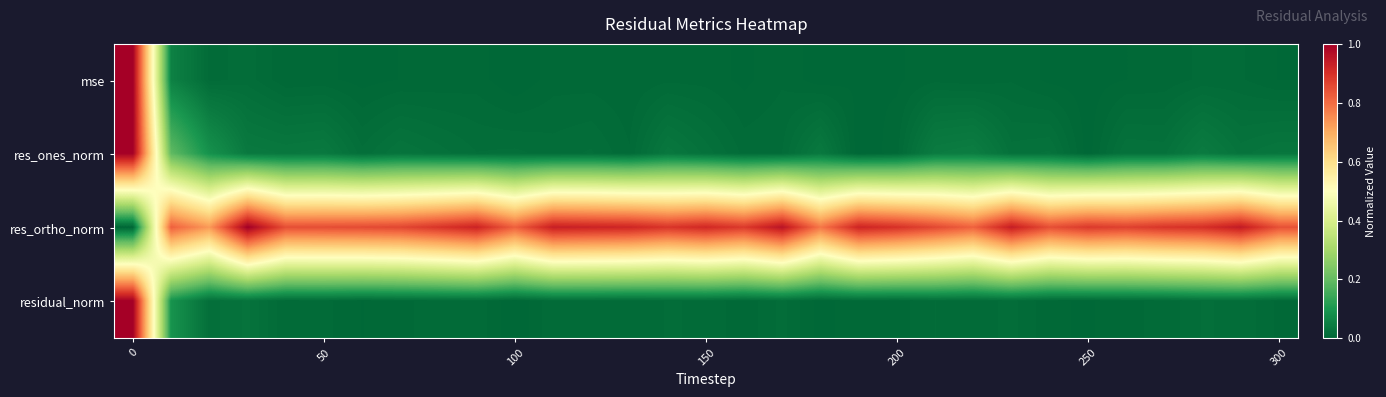

Reading left to right, list all the values displayed in this chart.

mse: 1.0	0.1	0.0	0.0	0.0	0.0	0.0	0.0	0.0	0.0	0.0	0.0	0.0	0.0	0.0	0.0	0.0	0.0	0.0	0.0	0.0	0.0	0.0	0.0	0.0	0.0	0.0	0.0	0.0	0.0	0.0
res_ones_norm: 1.0	0.2	0.1	0.0	0.0	0.0	0.0	0.0	0.0	0.0	0.0	0.0	0.0	0.0	0.0	0.0	0.0	0.0	0.0	0.0	0.0	0.0	0.0	0.0	0.0	0.0	0.0	0.0	0.0	0.0	0.0
res_ortho_norm: 0.0	0.8	0.7	1.0	0.8	0.9	0.9	0.9	0.9	0.9	0.8	0.9	0.9	0.9	0.9	0.9	0.9	1.0	0.8	0.9	0.9	0.9	0.8	0.9	0.8	0.9	0.9	0.9	0.9	0.9	0.8
residual_norm: 1.0	0.1	0.0	0.0	0.0	0.0	0.0	0.0	0.0	0.0	0.0	0.0	0.0	0.0	0.0	0.0	0.0	0.0	0.0	0.0	0.0	0.0	0.0	0.0	0.0	0.0	0.0	0.0	0.0	0.0	0.0